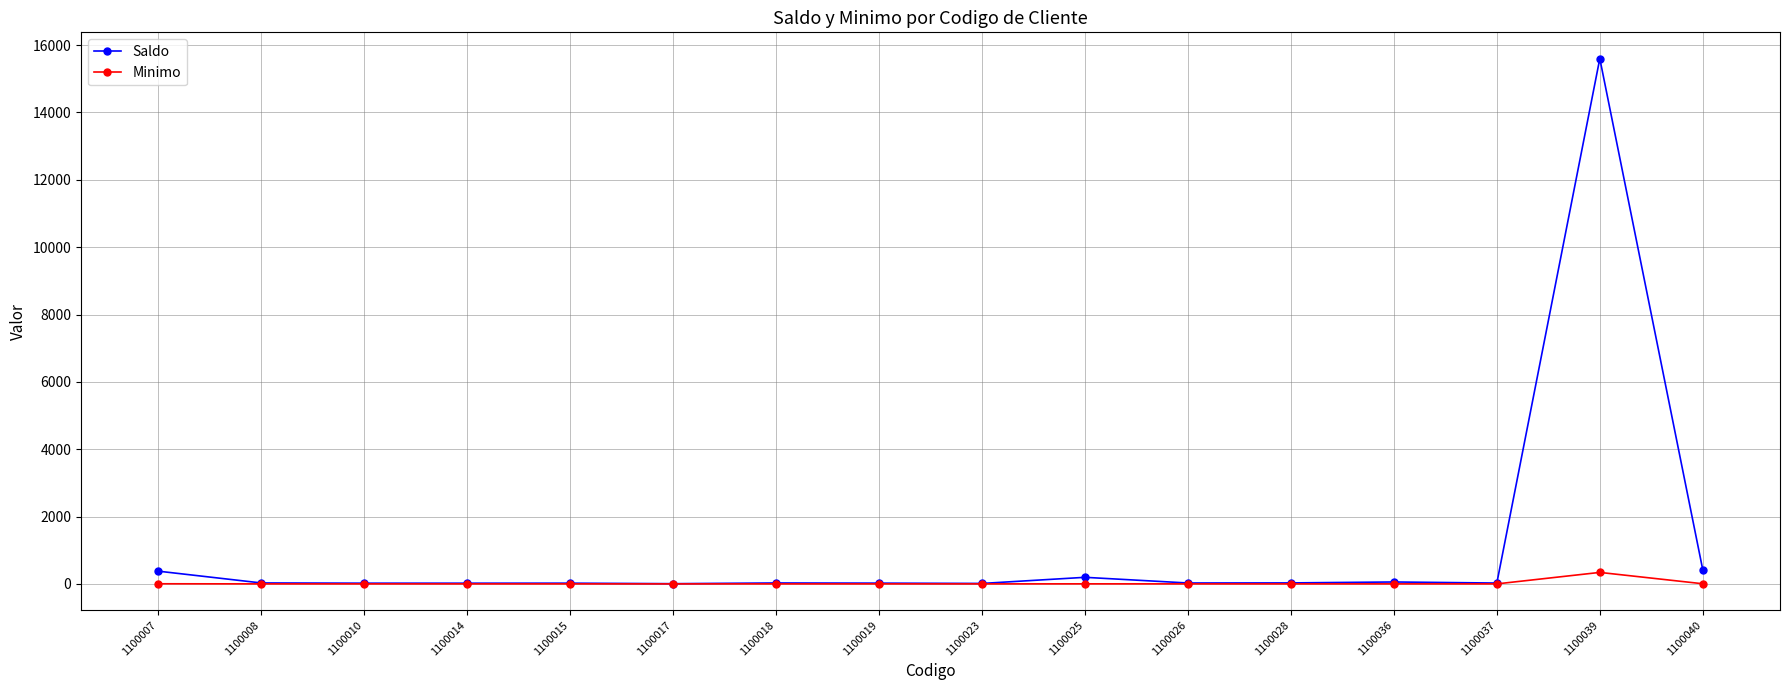

Is it true that Saldo equals 15599.6 at 1100039?

True